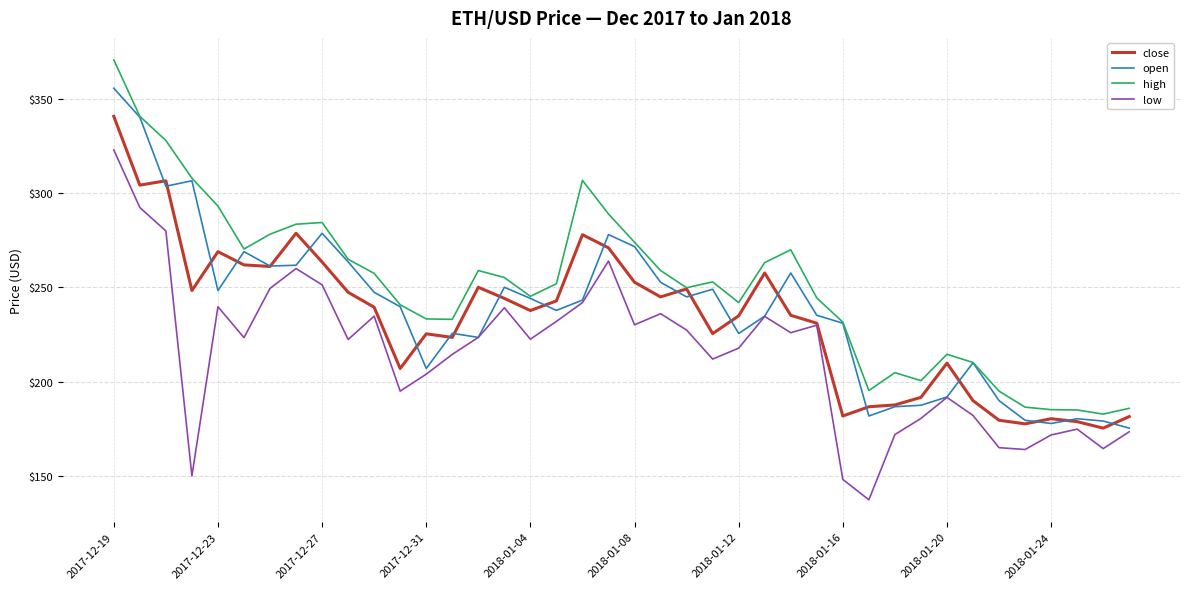

In open, how many points are lower than both neighbors (excluding endpoints)?

10